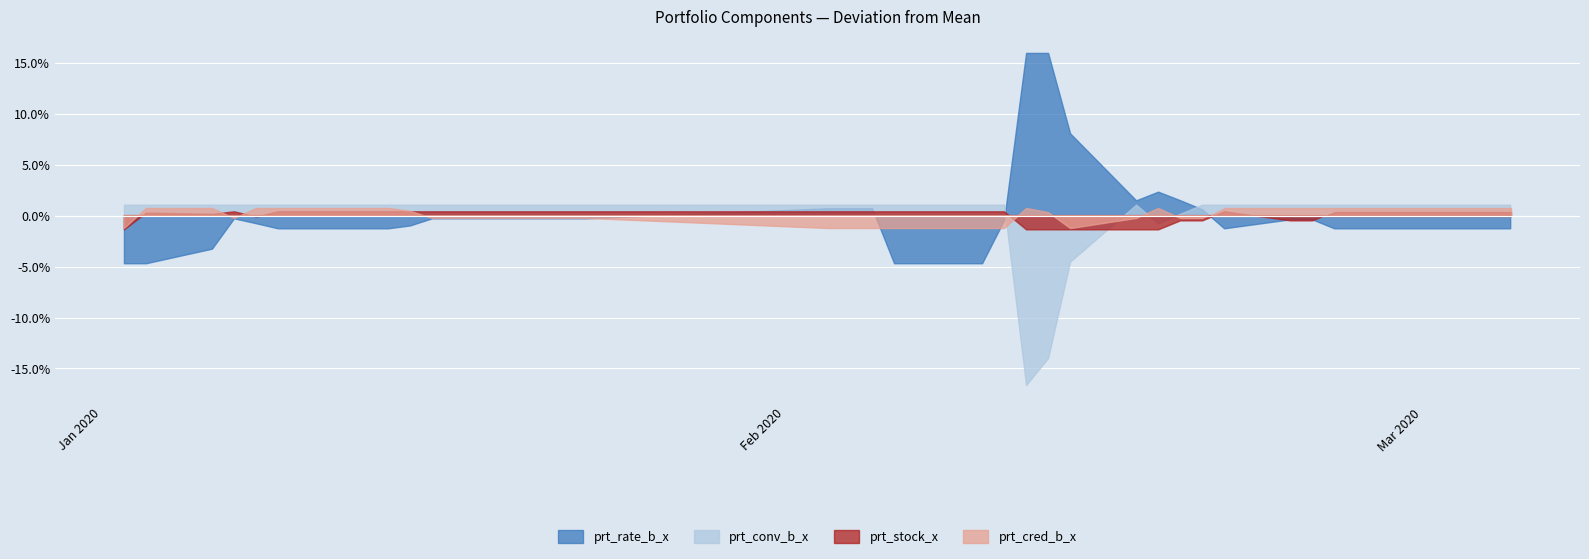

List the labels in order of prt_conv_b_x value, largest first.

2020-01-02, 2020-01-03, 2020-01-06, 2020-01-07, 2020-01-08, 2020-01-09, 2020-01-10, 2020-01-13, 2020-01-14, 2020-01-15, 2020-01-16, 2020-01-17, 2020-01-20, 2020-01-21, 2020-01-22, 2020-01-23, 2020-02-03, 2020-02-04, 2020-02-05, 2020-02-06, 2020-02-07, 2020-02-10, 2020-02-11, 2020-02-17, 2020-02-20, 2020-02-21, 2020-02-24, 2020-02-25, 2020-02-26, 2020-02-27, 2020-02-28, 2020-03-02, 2020-03-03, 2020-03-04, 2020-03-05, 2020-02-19, 2020-02-18, 2020-02-14, 2020-02-13, 2020-02-12